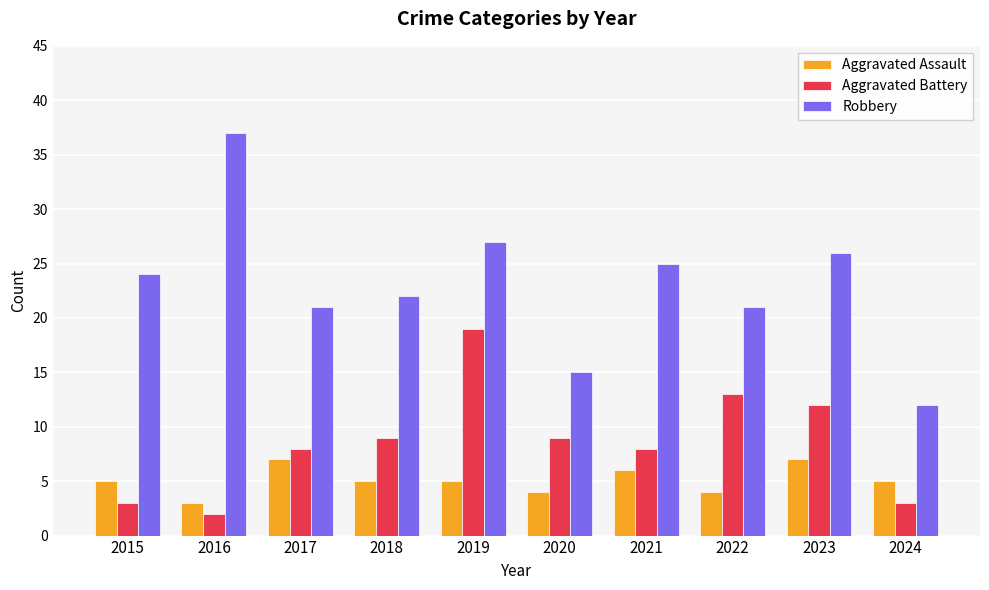

What are all the series names shown in the legend?

Aggravated Assault, Aggravated Battery, Robbery